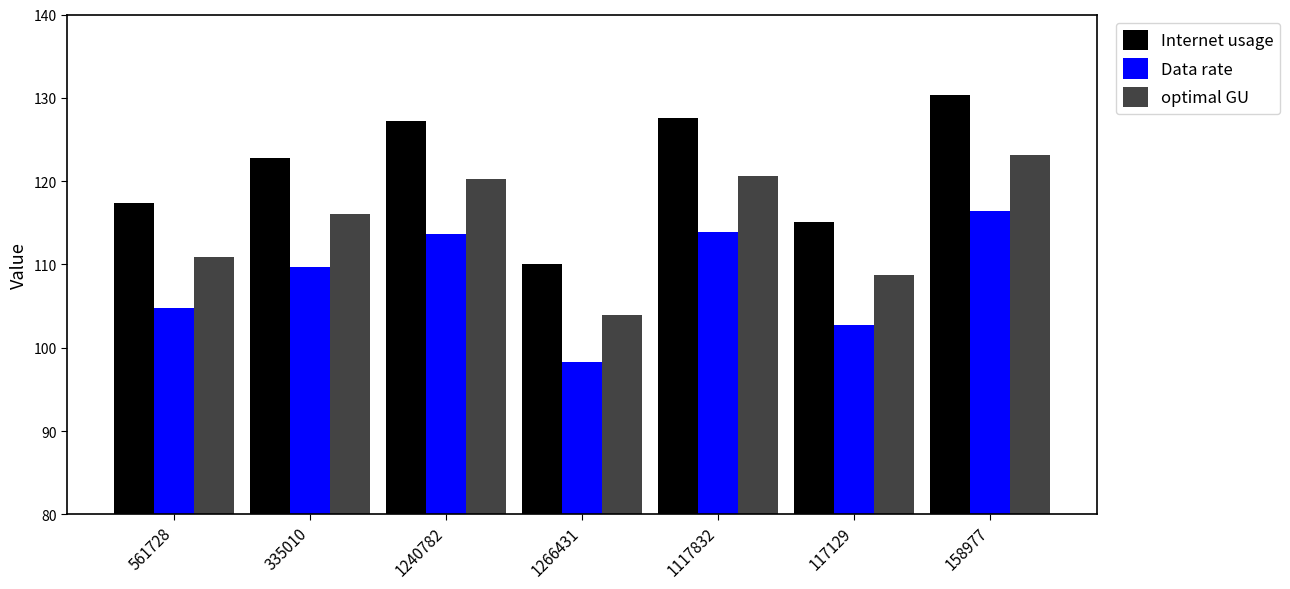

What is the approximate value of optimal GU at 1240782?

120.2